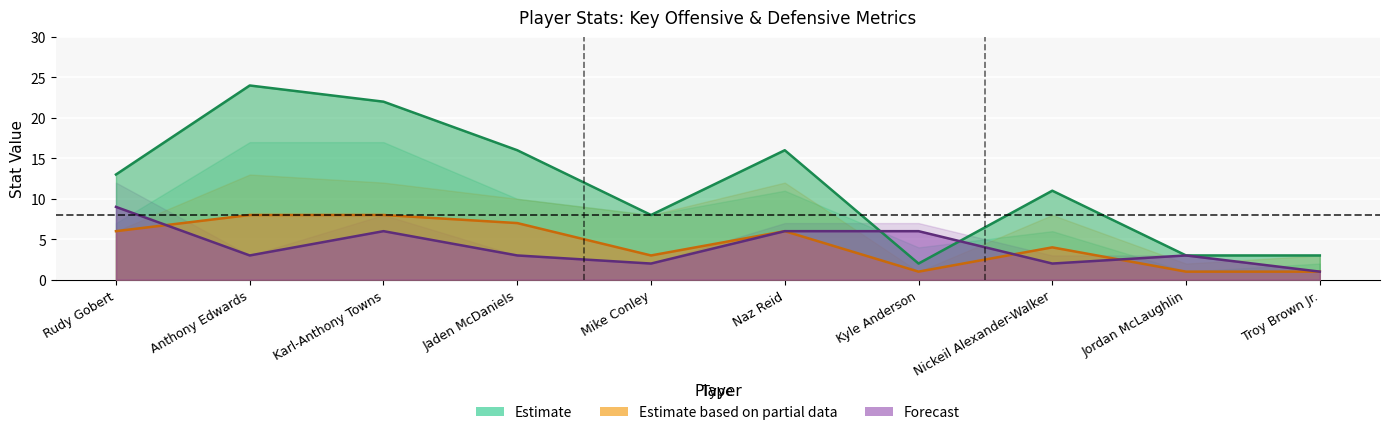

Count the number of data series in this chart.

3